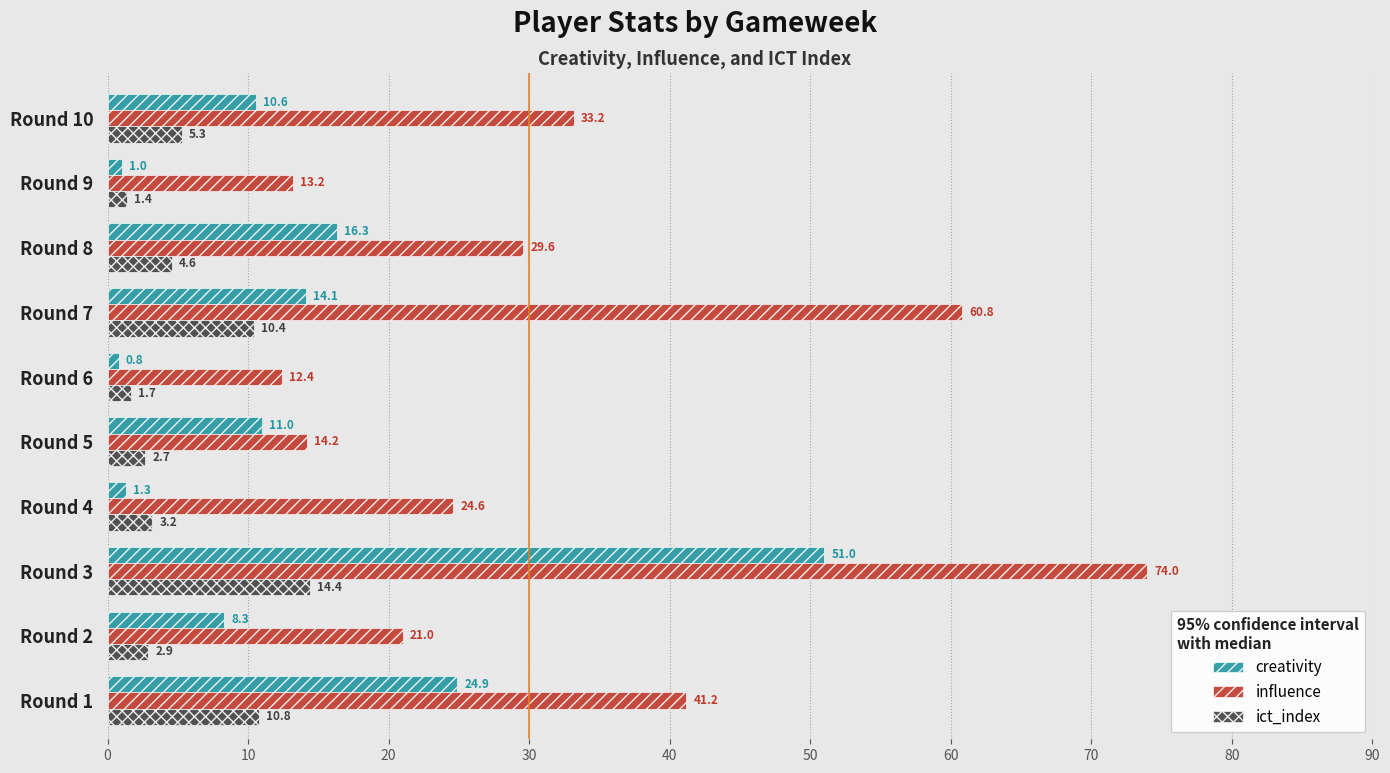

List the labels in order of influence value, smallest first.

Round 6, Round 9, Round 5, Round 2, Round 4, Round 8, Round 10, Round 1, Round 7, Round 3